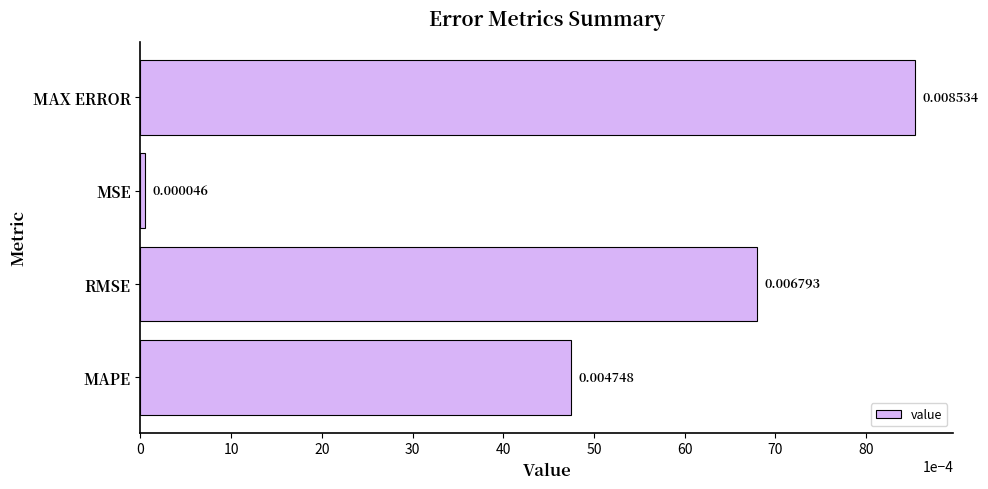

Between MSE and RMSE, which is larger?

RMSE